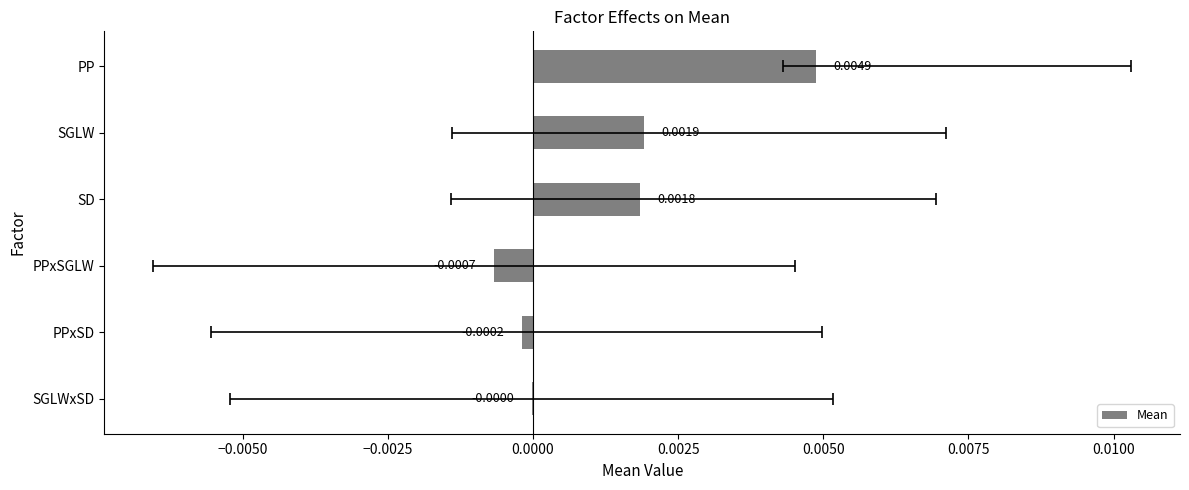

Does the chart contain stacked bars?

No